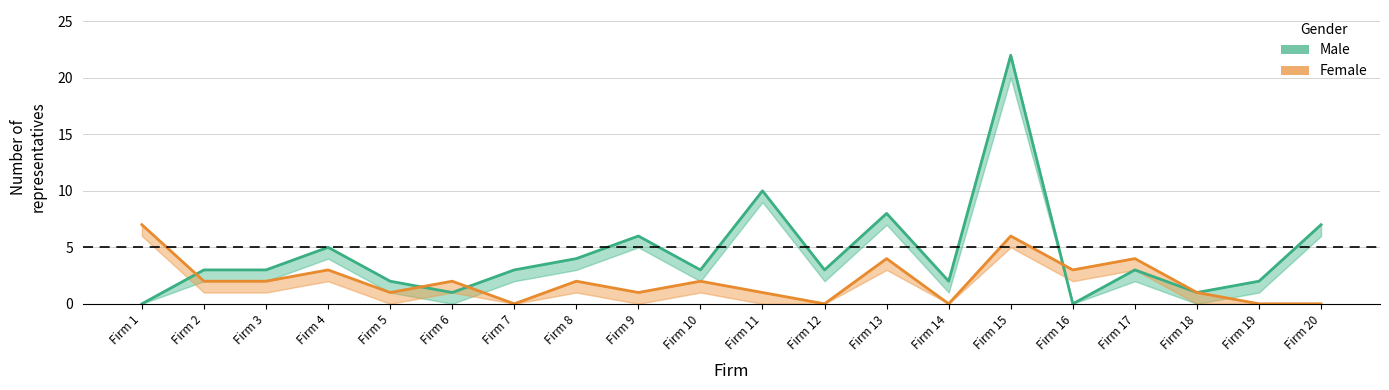

What is the sum of the Male values at Firm 2 and Firm 18?

4